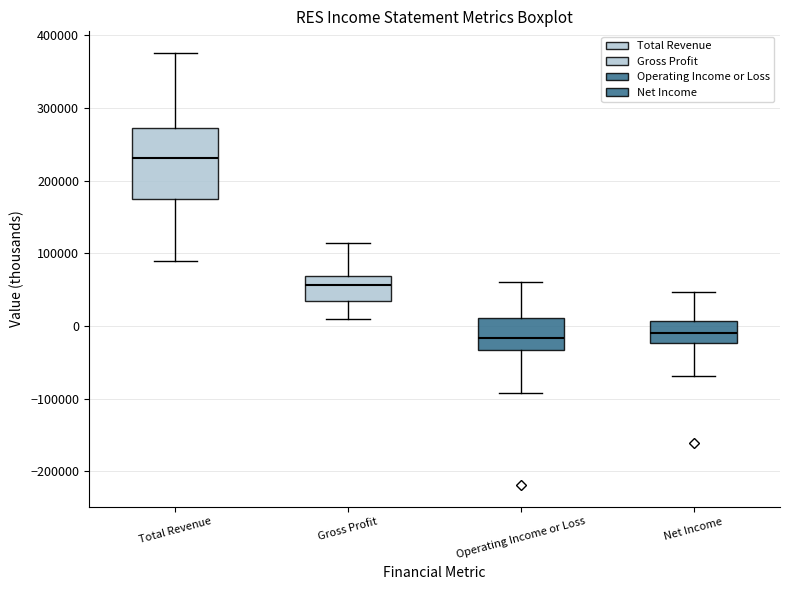

Reading left to right, read every box against the y-axis: the position of its median line, the range the box covers, and the ends of its whiskers. The values are not printed on the chart, so give them approximately, as read against the axis.

Total Revenue: median 230000, box 170000 to 270000, whiskers 90000 to 380000
Gross Profit: median 60000, box 30000 to 70000, whiskers 10000 to 110000
Operating Income or Loss: median -20000, box -30000 to 10000, whiskers -90000 to 60000
Net Income: median -10000, box -20000 to 10000, whiskers -70000 to 50000